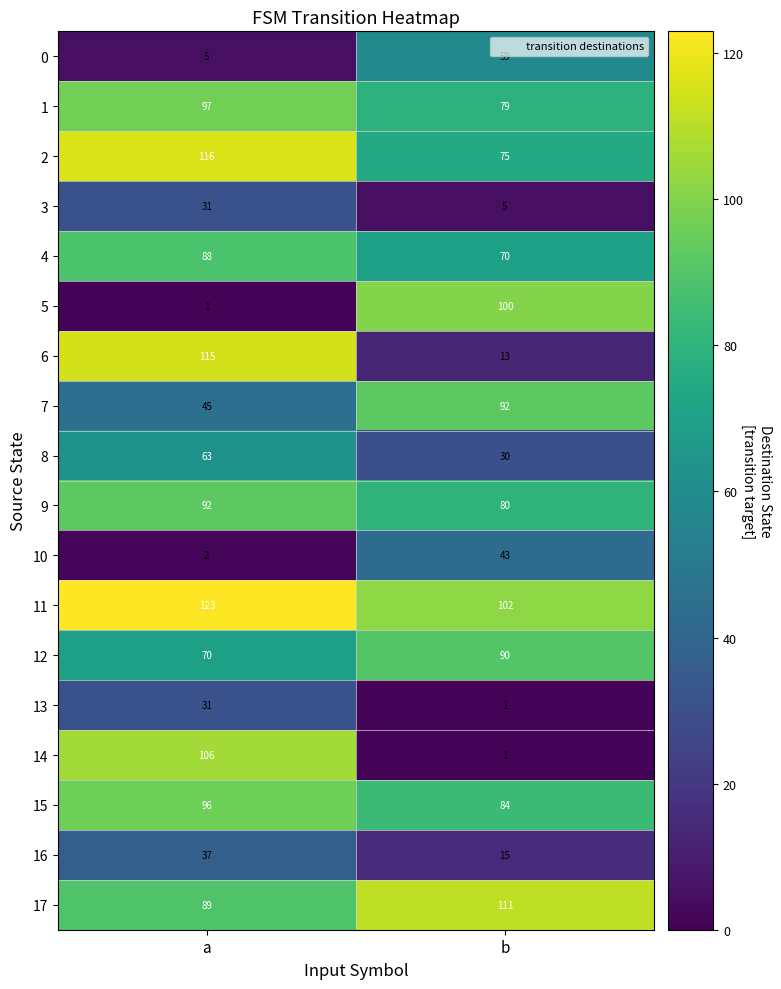

What is the difference between the 8 values at a and b?

33